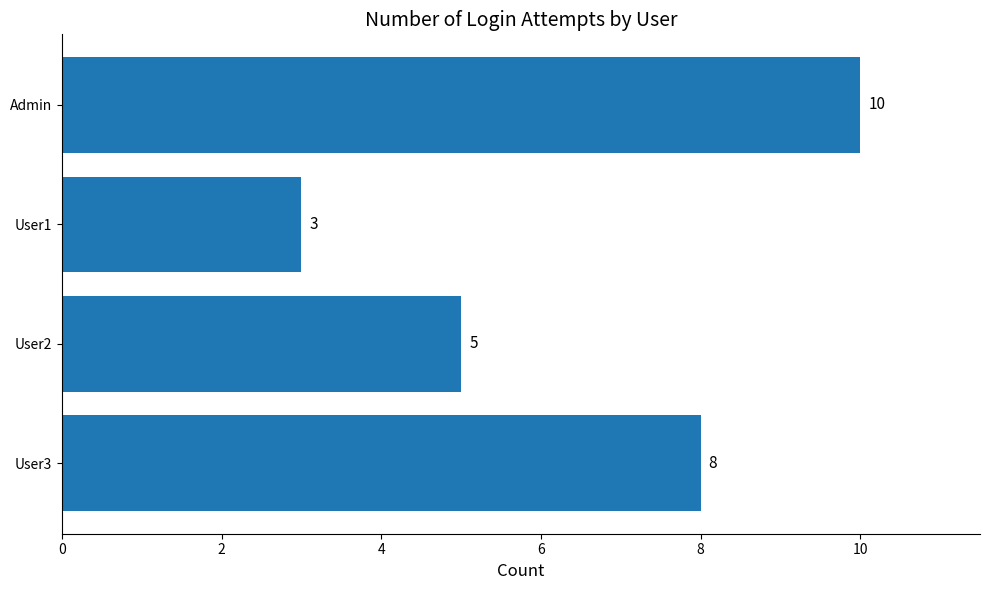

How many values are below 8?

2